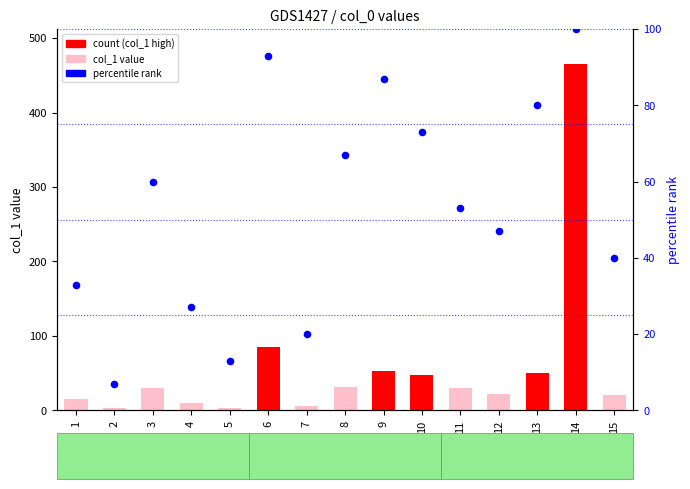

Which series has the widest spread of Y values?

col_1